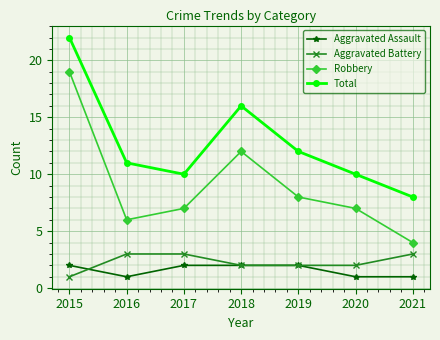

Where is the first local maximum for Total?

2018